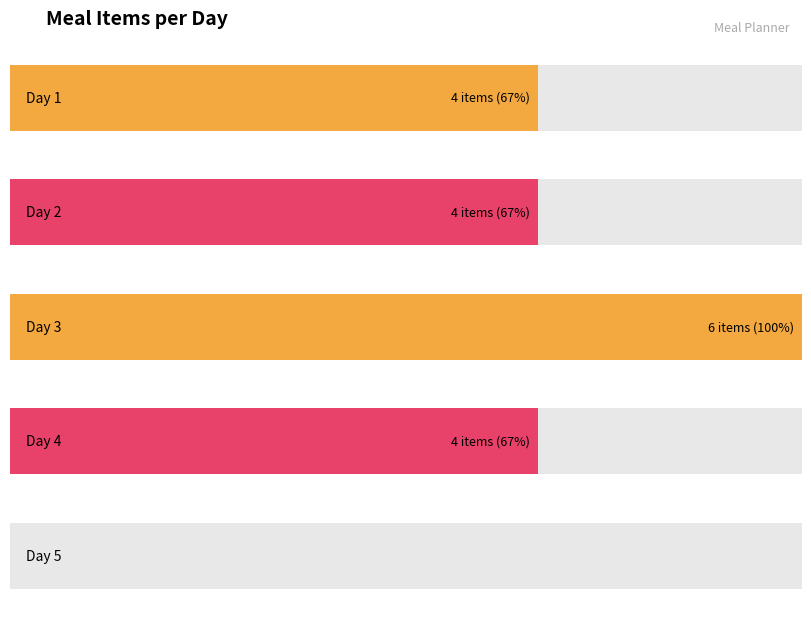

Where is the data nearest to the value 3?

1